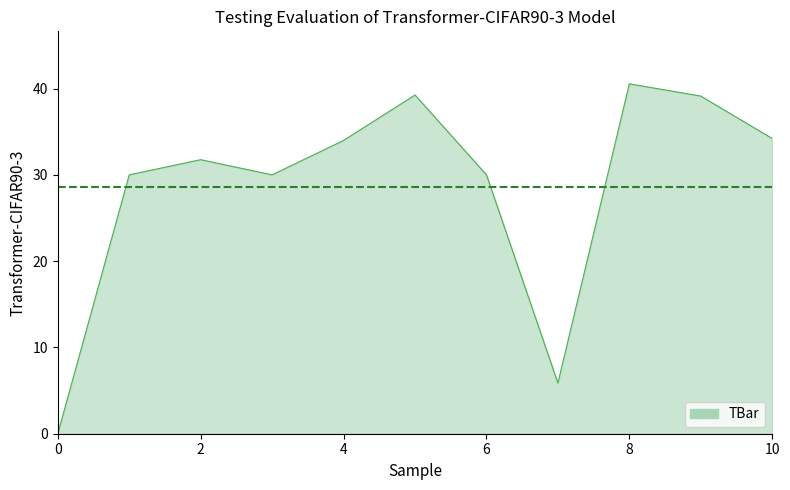

How many distinct data groups are displayed?

1